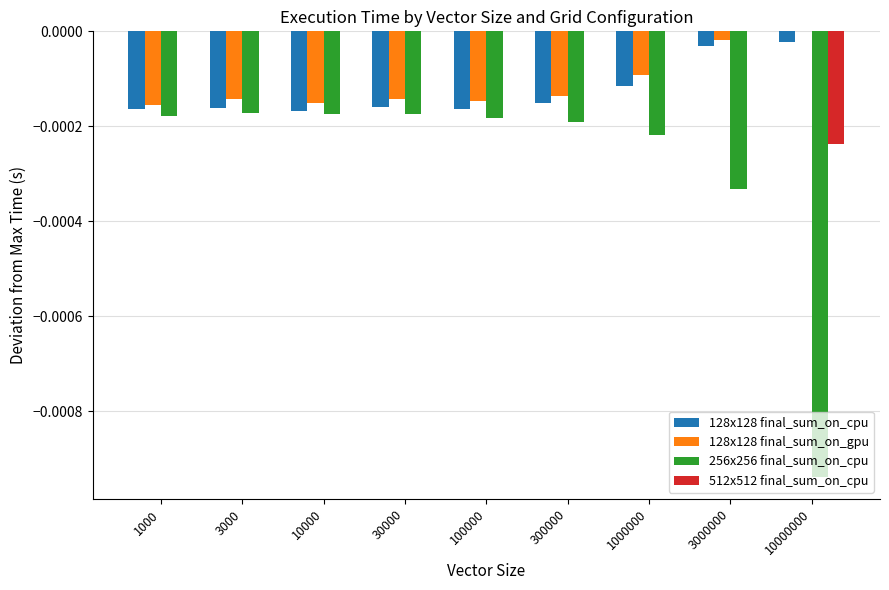

Between 300000 and 10000000, which series saw the biggest shift?

256x256 final_sum_on_cpu